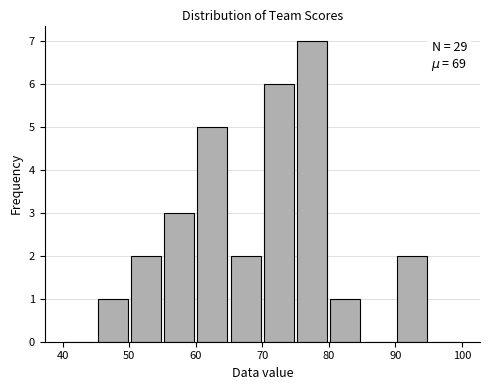

Which range on the x-axis has the tallest bar?

75 to 80